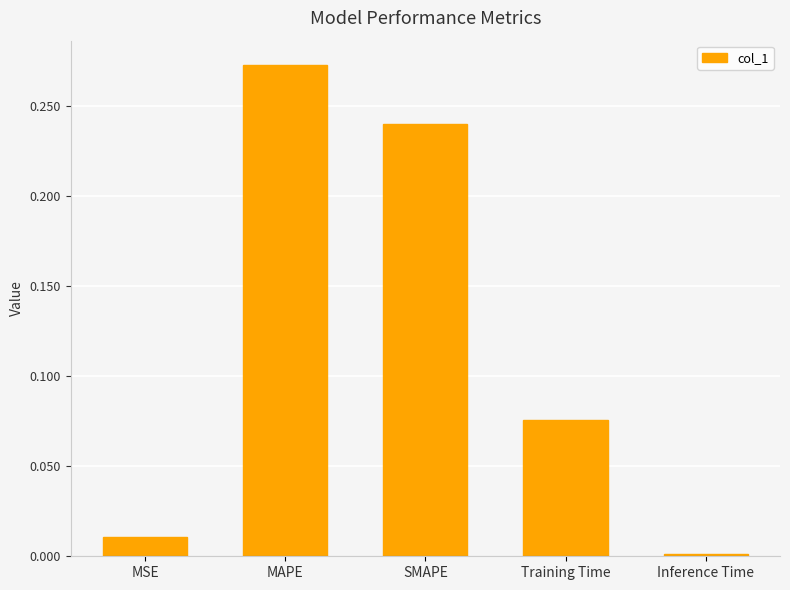

List the labels in order of value, smallest first.

Inference Time, MSE, Training Time, SMAPE, MAPE